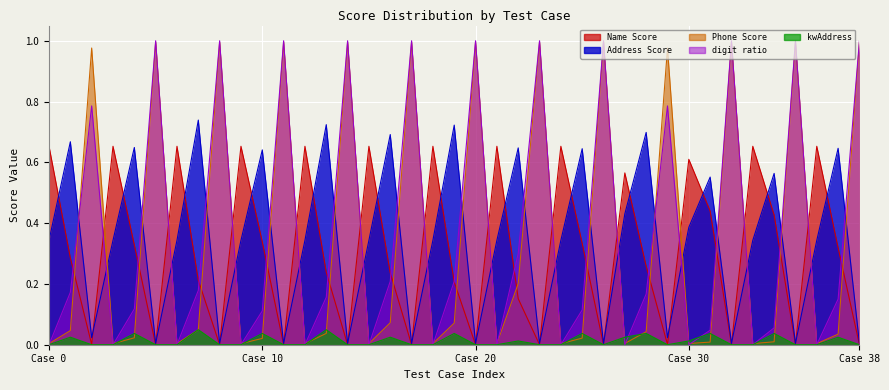

True or false: kwAddress and Name Score cross at least once.

False